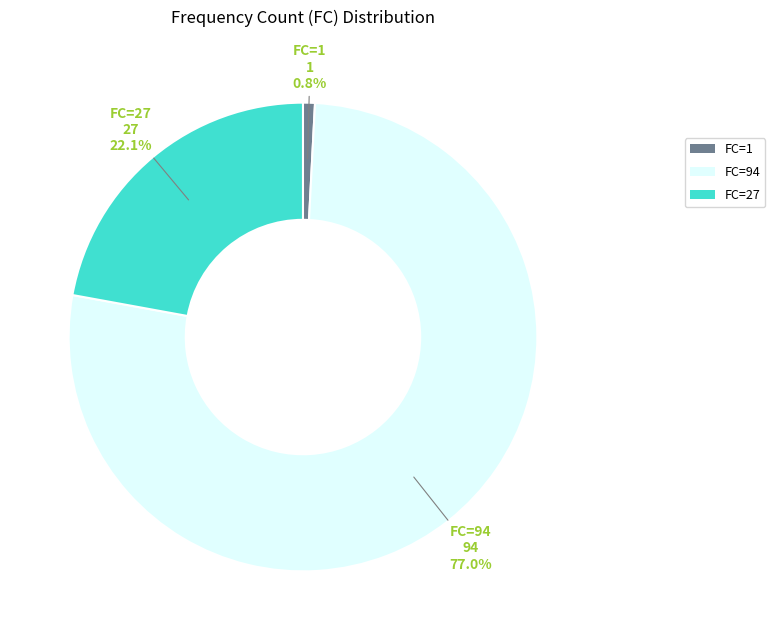

Approximately how many times larger is the value at FC=27 compared to FC=94?

0.3